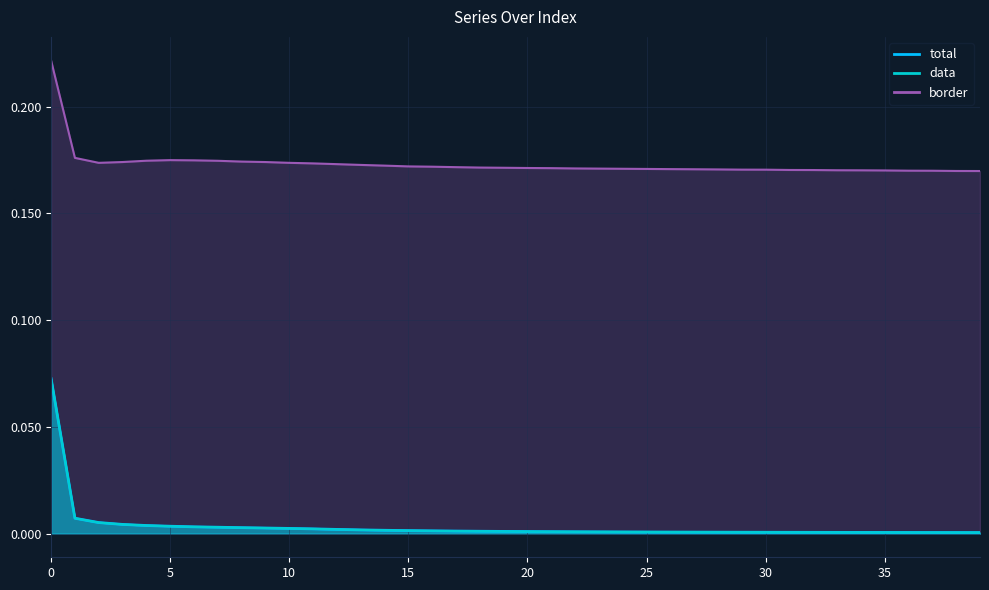

Which series changed the most between 8 and 21?

border